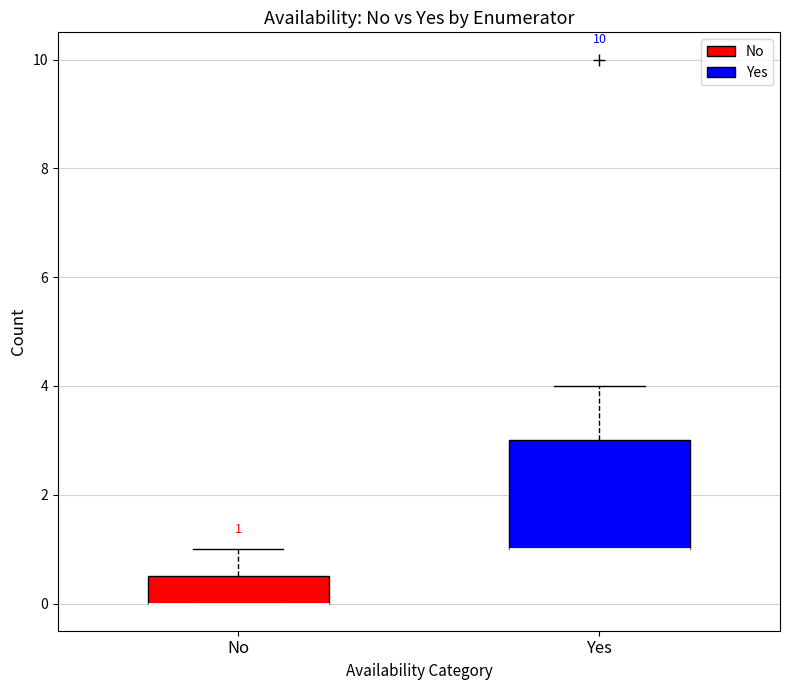

Which box is the tallest, from its lower edge to its upper edge?

Yes